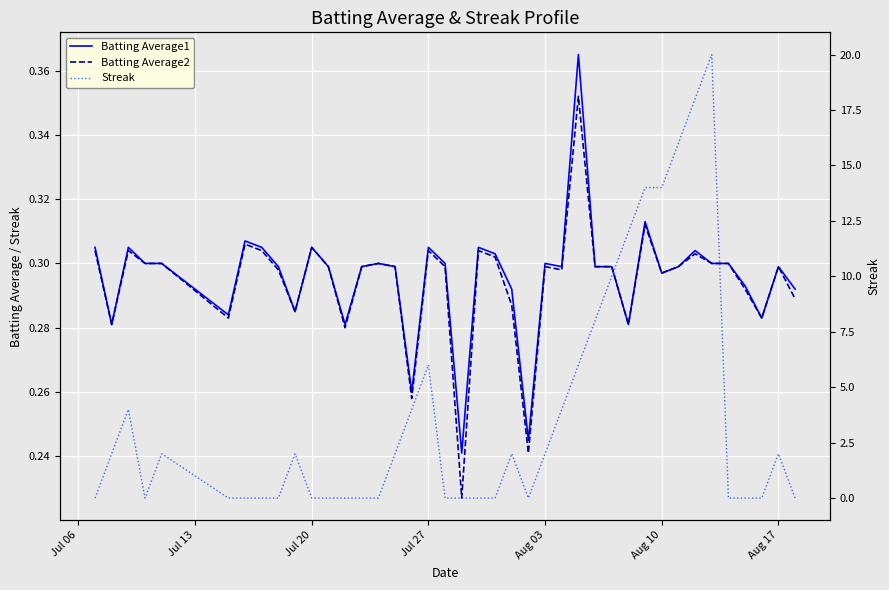

Which series has the largest total across all categories?

Streak